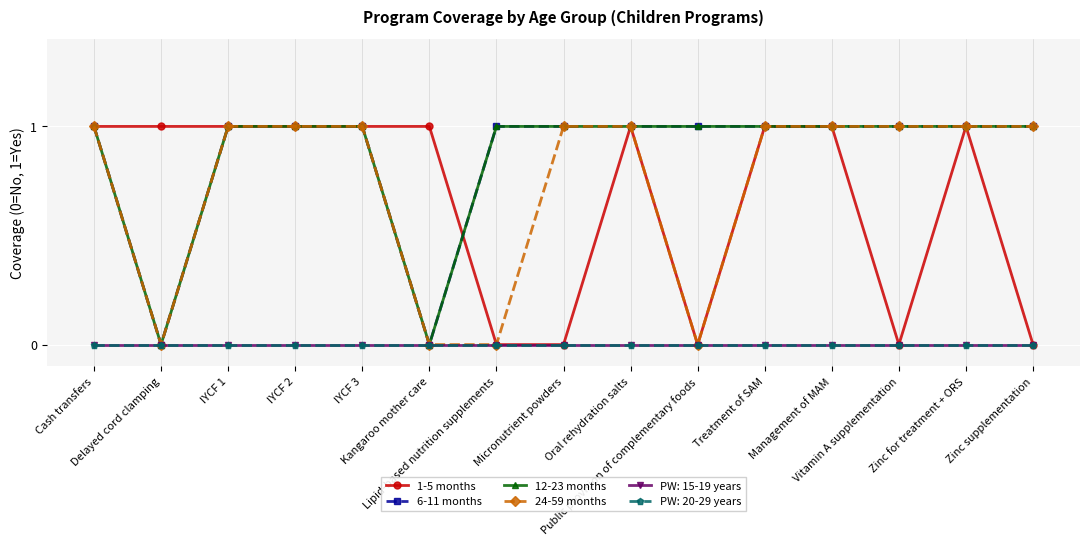

True or false: 6-11 months and 12-23 months cross at least once.

False